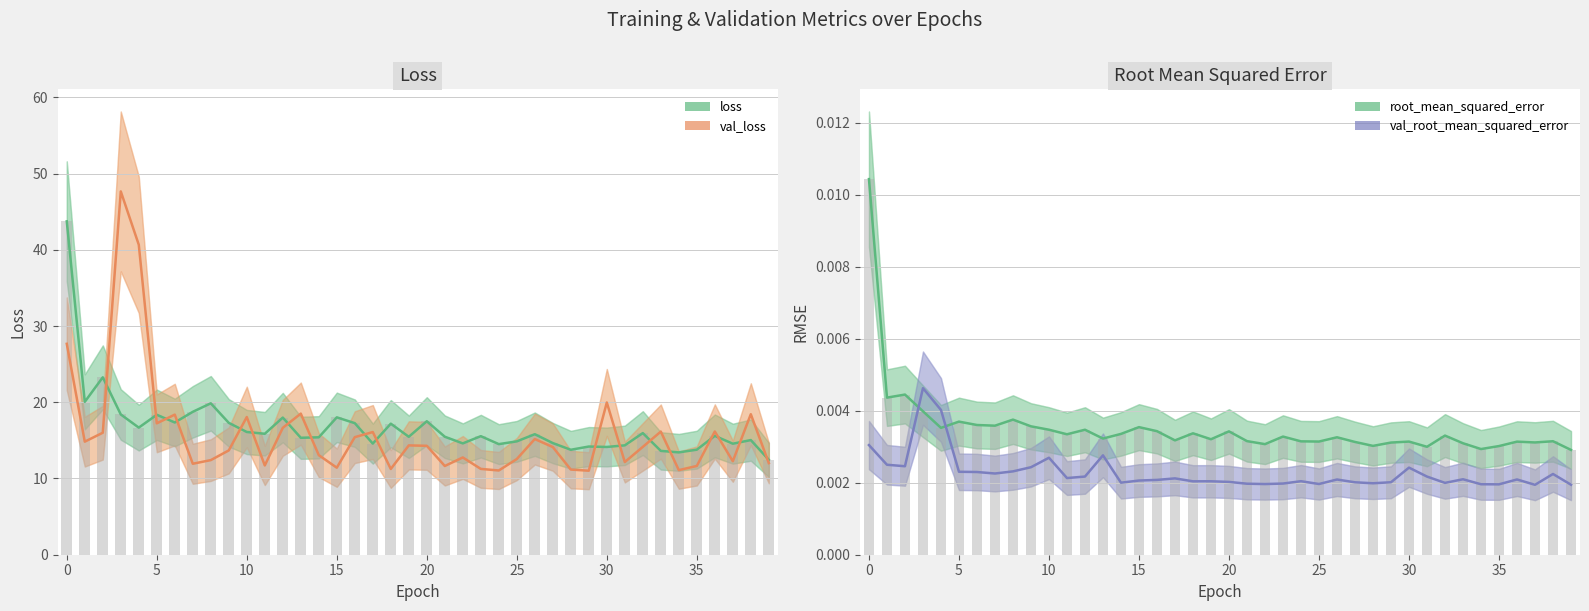

Count the val_root_mean_squared_error values in the range 0 to 1.

40